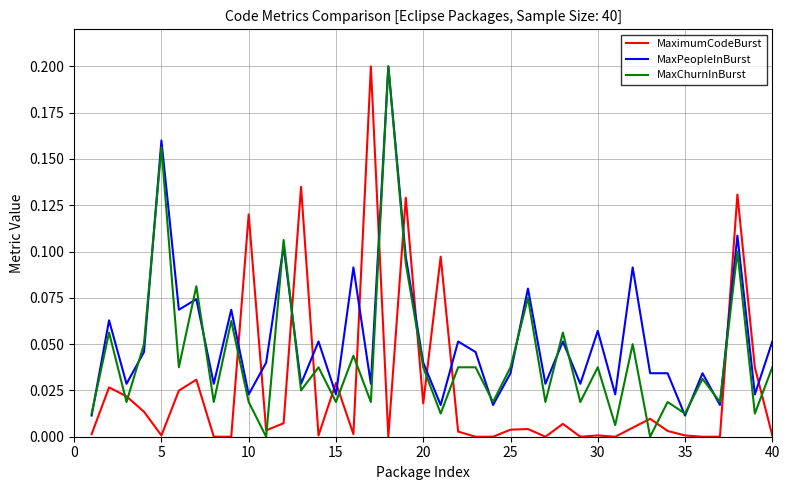

True or false: MaxPeopleInBurst and MaximumCodeBurst intersect in this chart.

True